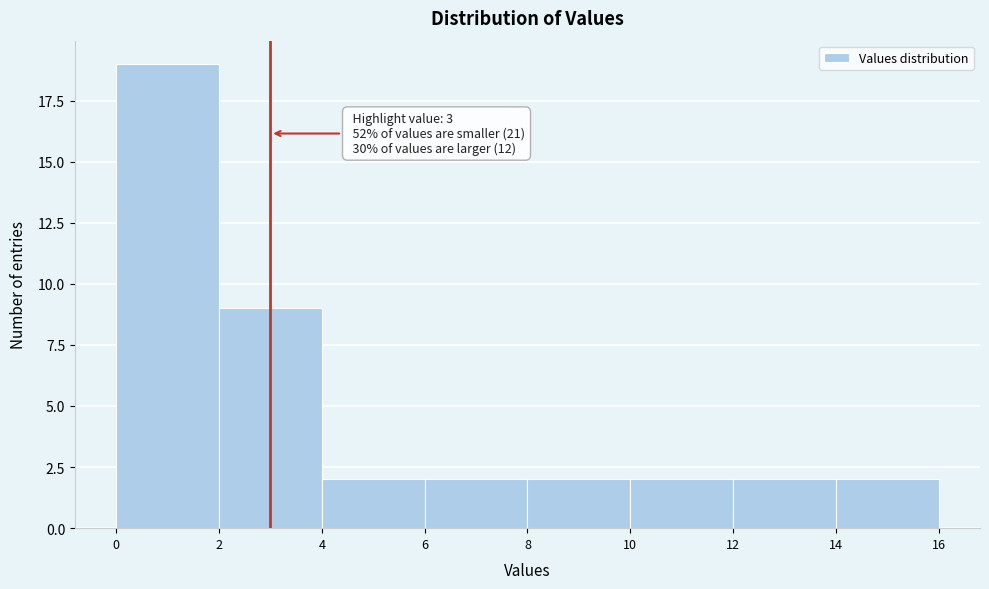

Which range on the x-axis has the tallest bar?

0 to 2